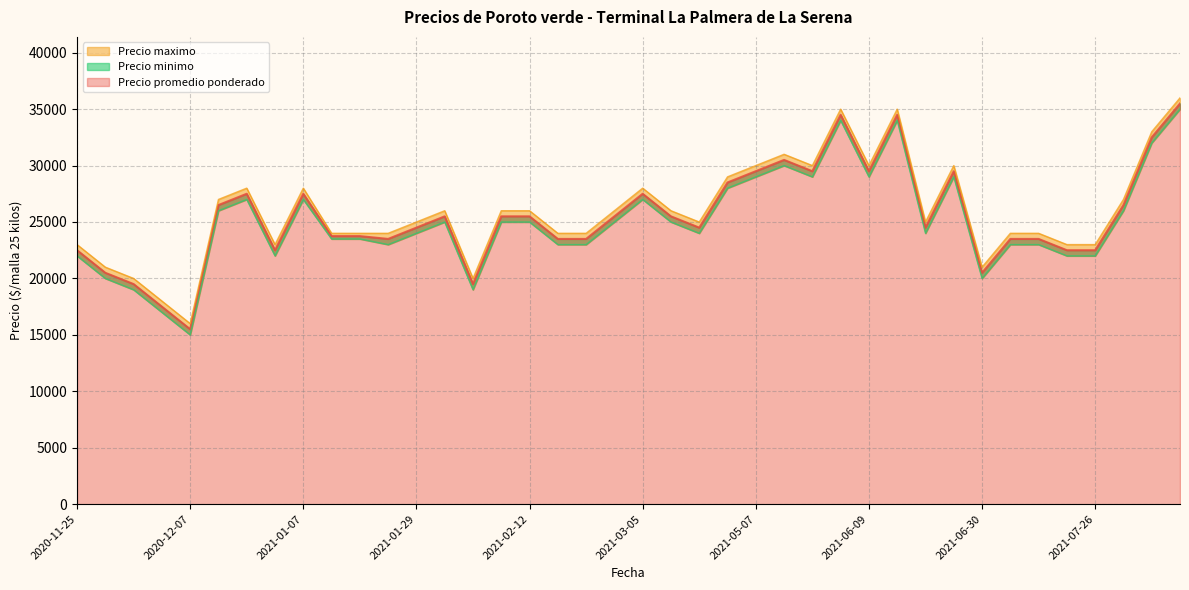

True or false: Precio maximo and Precio promedio ponderado intersect in this chart.

False